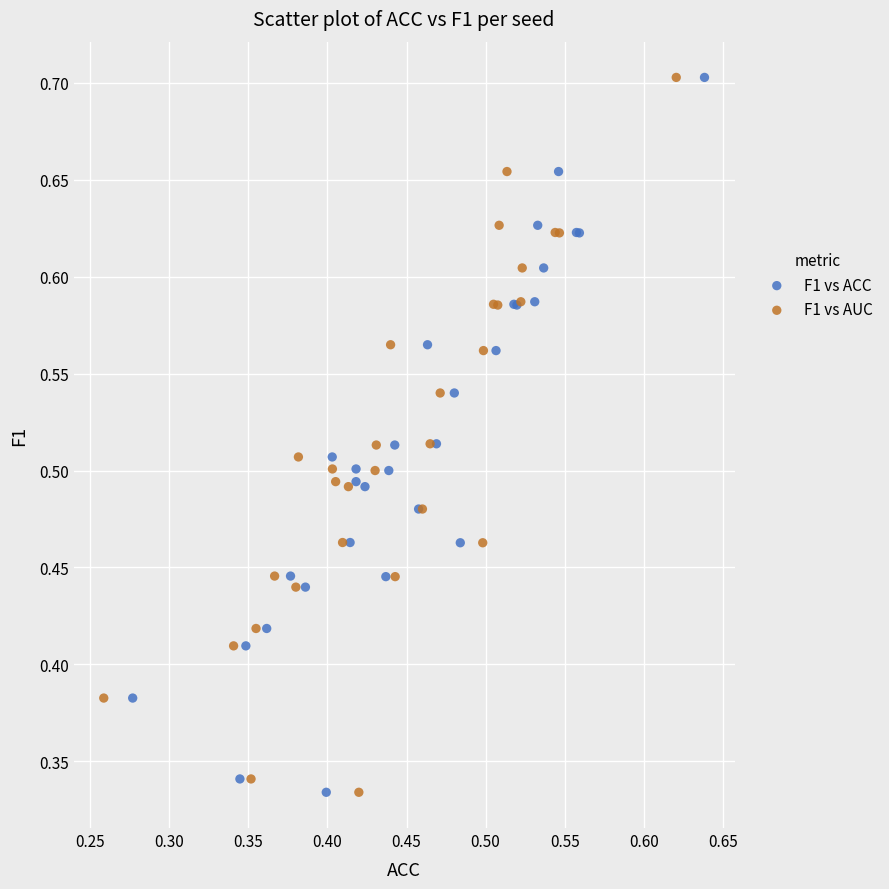

What are all the series names shown in the legend?

F1 vs ACC, F1 vs AUC